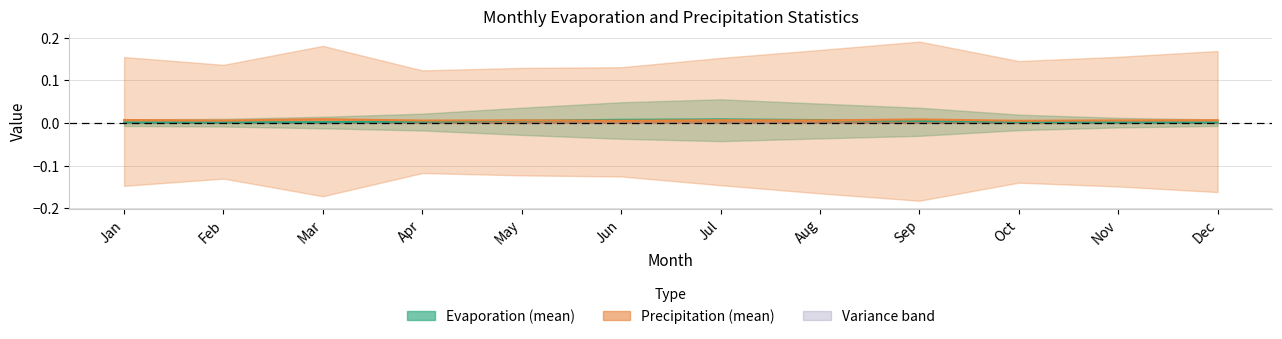

Which series changed the most between Jan and Sep?

evap.mean